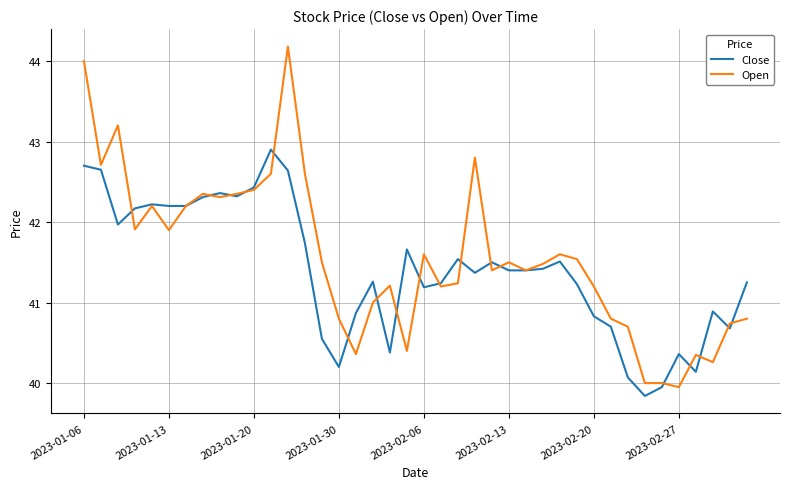

Rank the series by their maximum value, from highest to lowest.

Open, Close